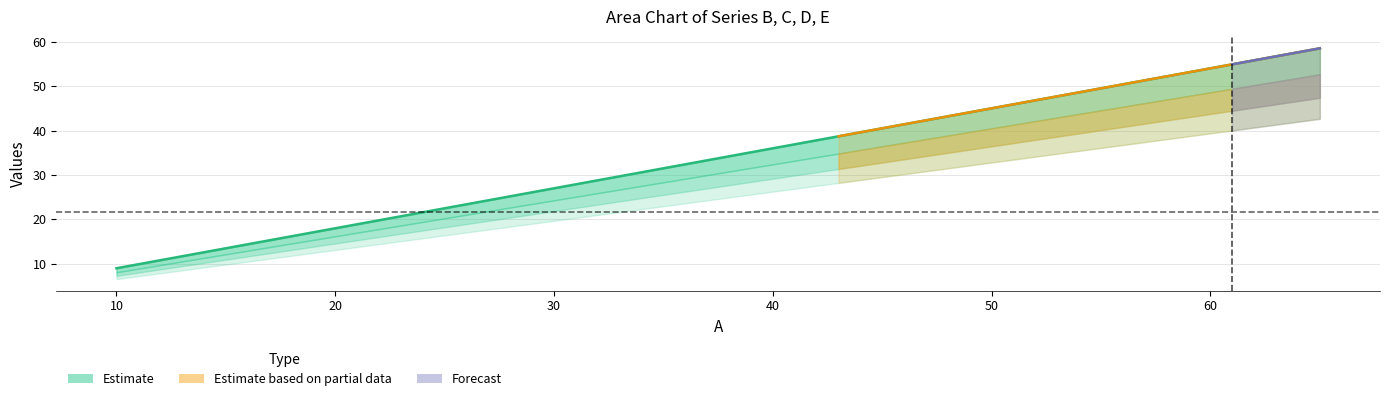

Does the chart display data point markers on the line(s)?

No